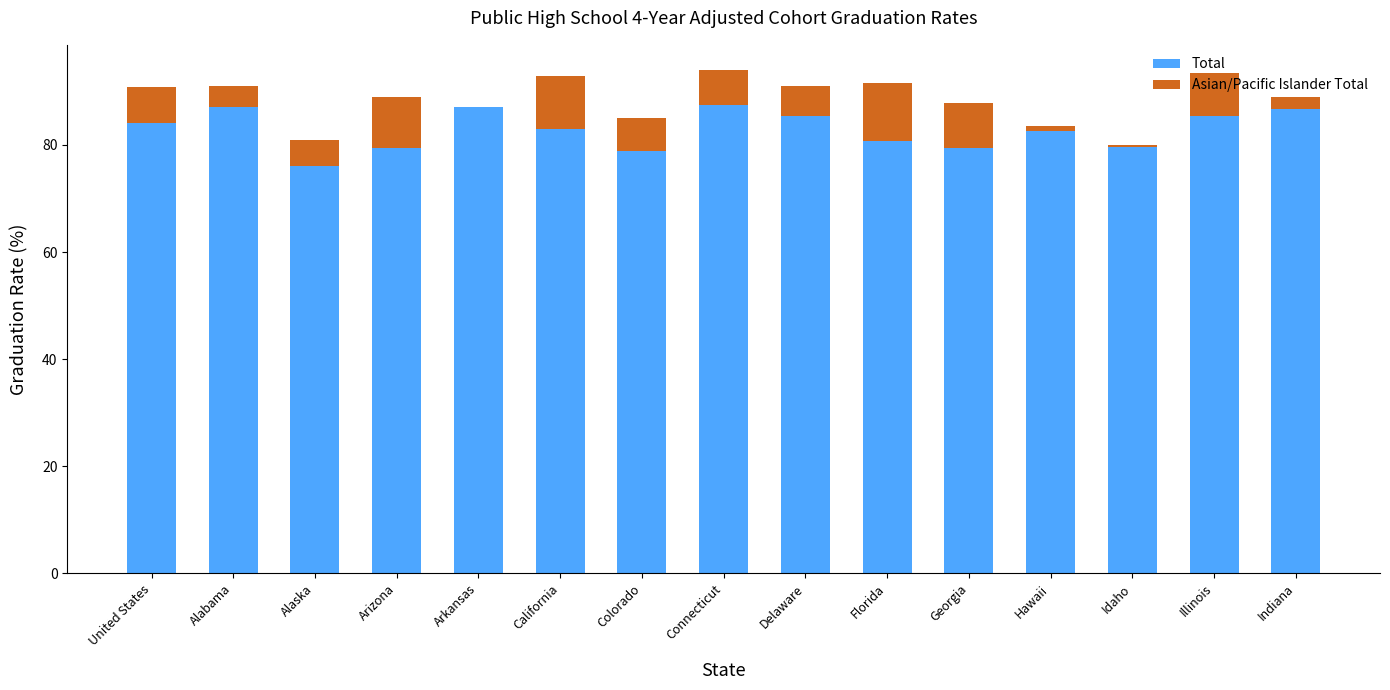

Is it true that Total equals 85.5 at Illinois?

True